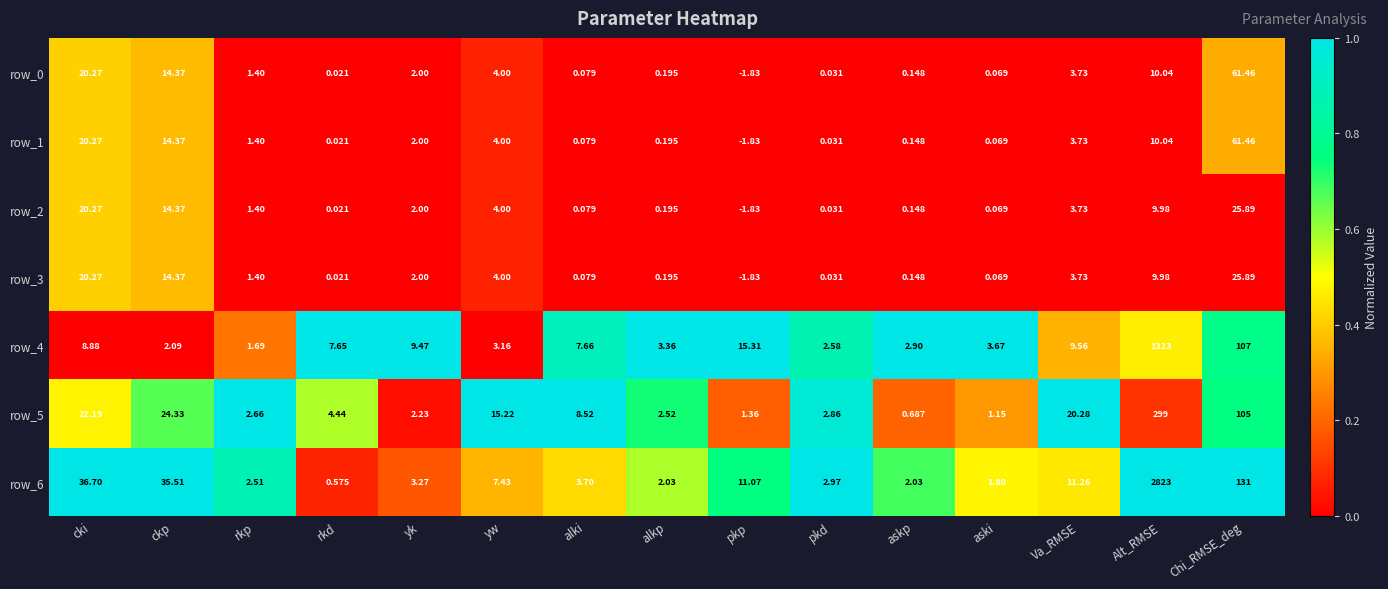

Where is row_4 nearest to the value 662?

Chi_RMSE_deg